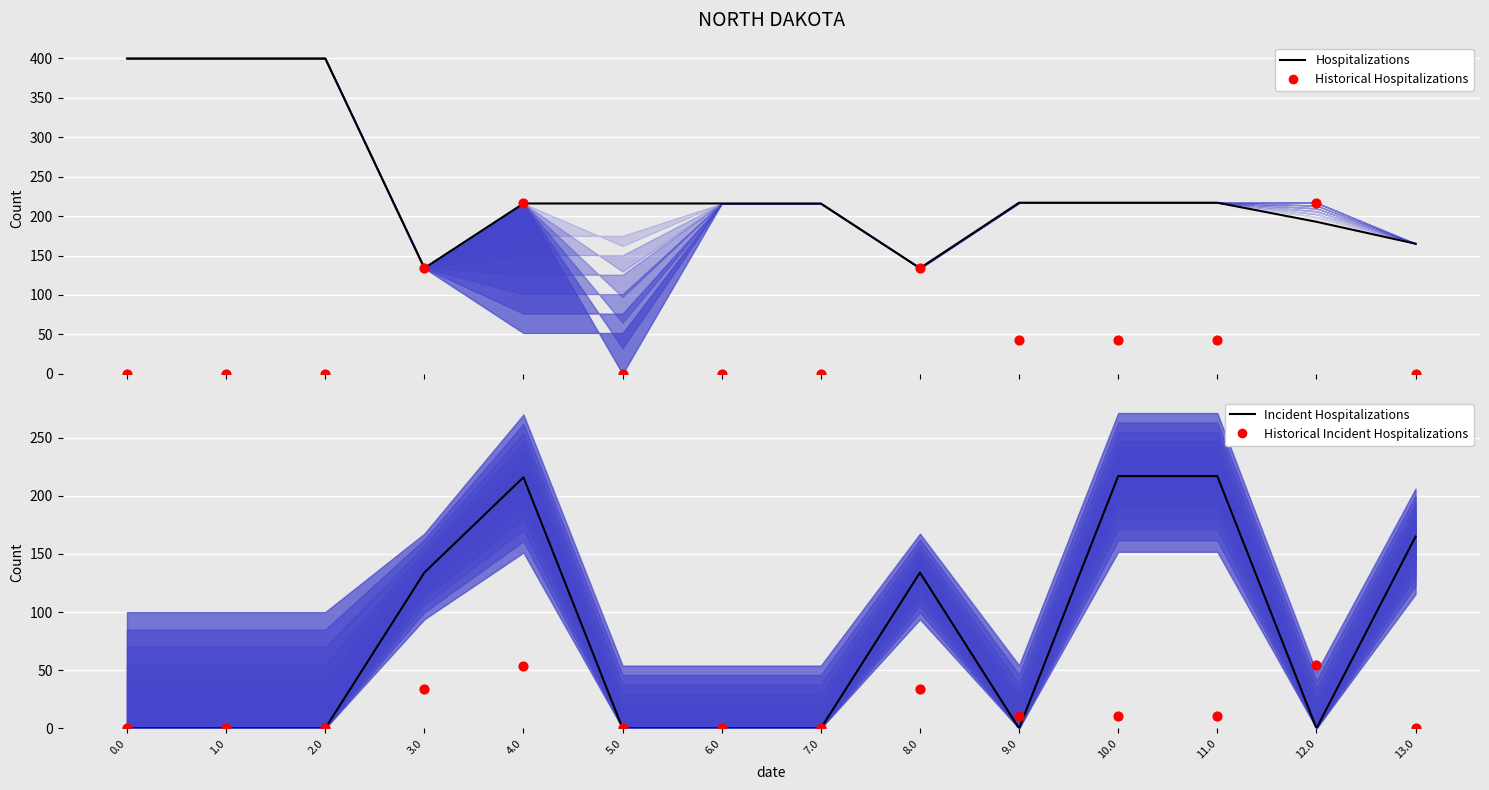

Which series has the largest total across all categories?

Hospitalizations